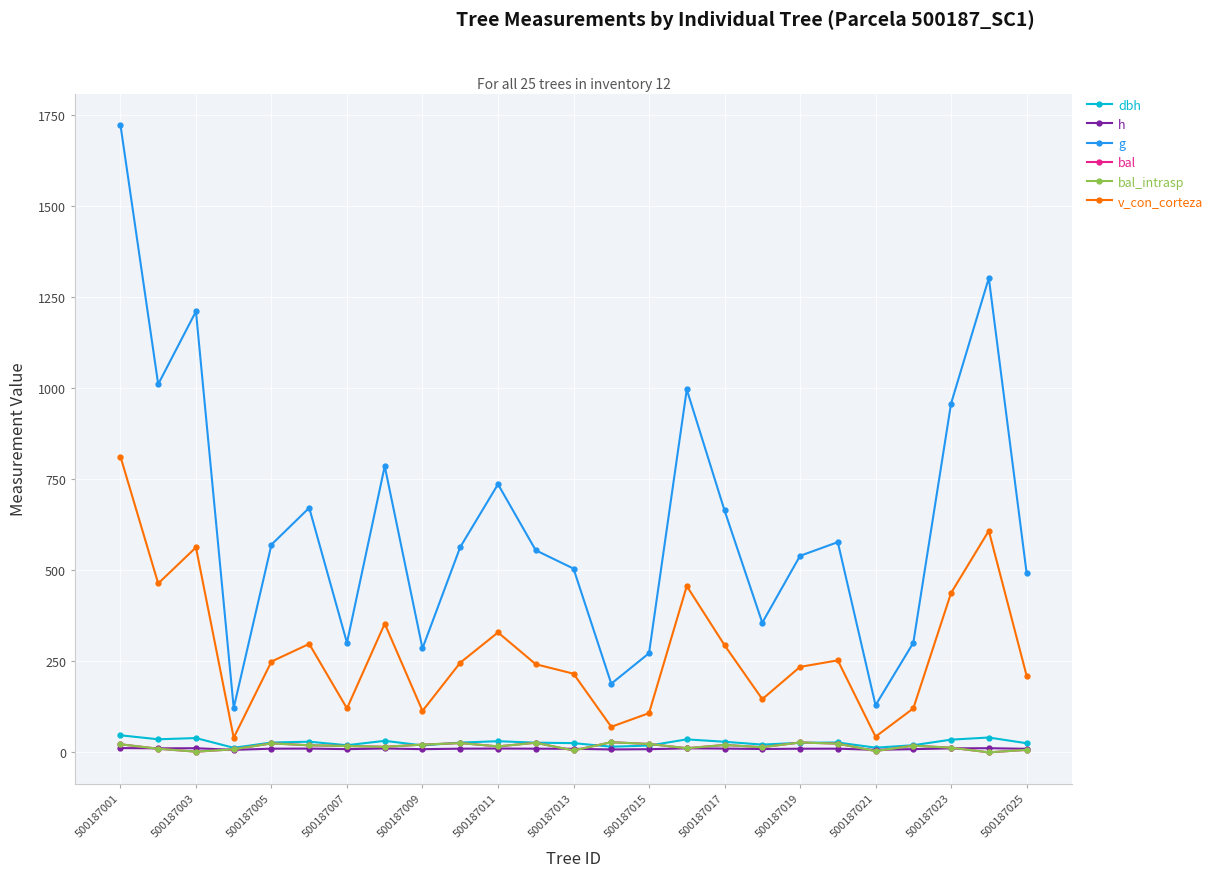

Is this an area chart (filled region under the line)?

No